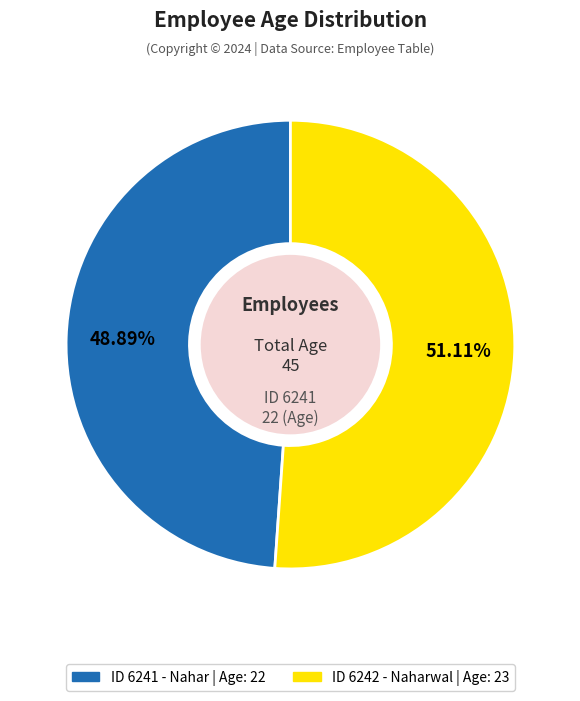

Is there a majority slice in this chart?

Yes